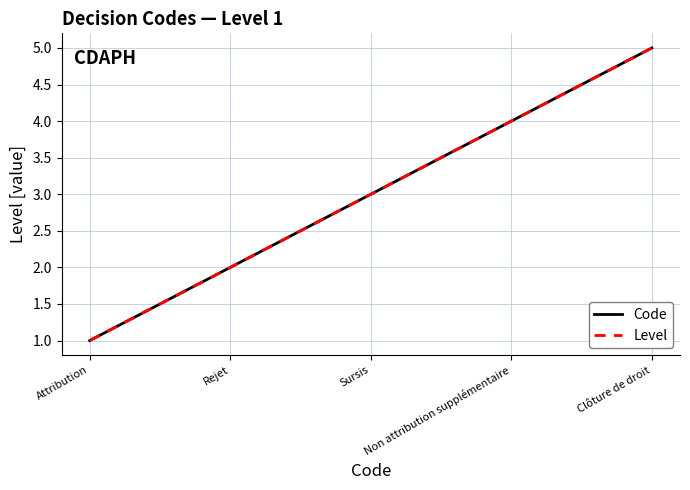

List the labels in order of Level value, smallest first.

Attribution, Rejet, Sursis, Non attribution supplémentaire, Clôture de droit